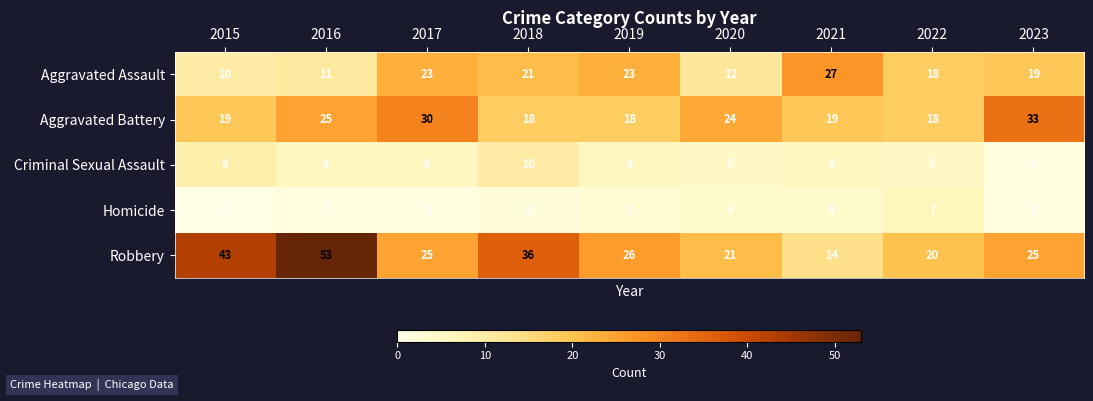

What is the spread (max minus min) of values at 2015?

43